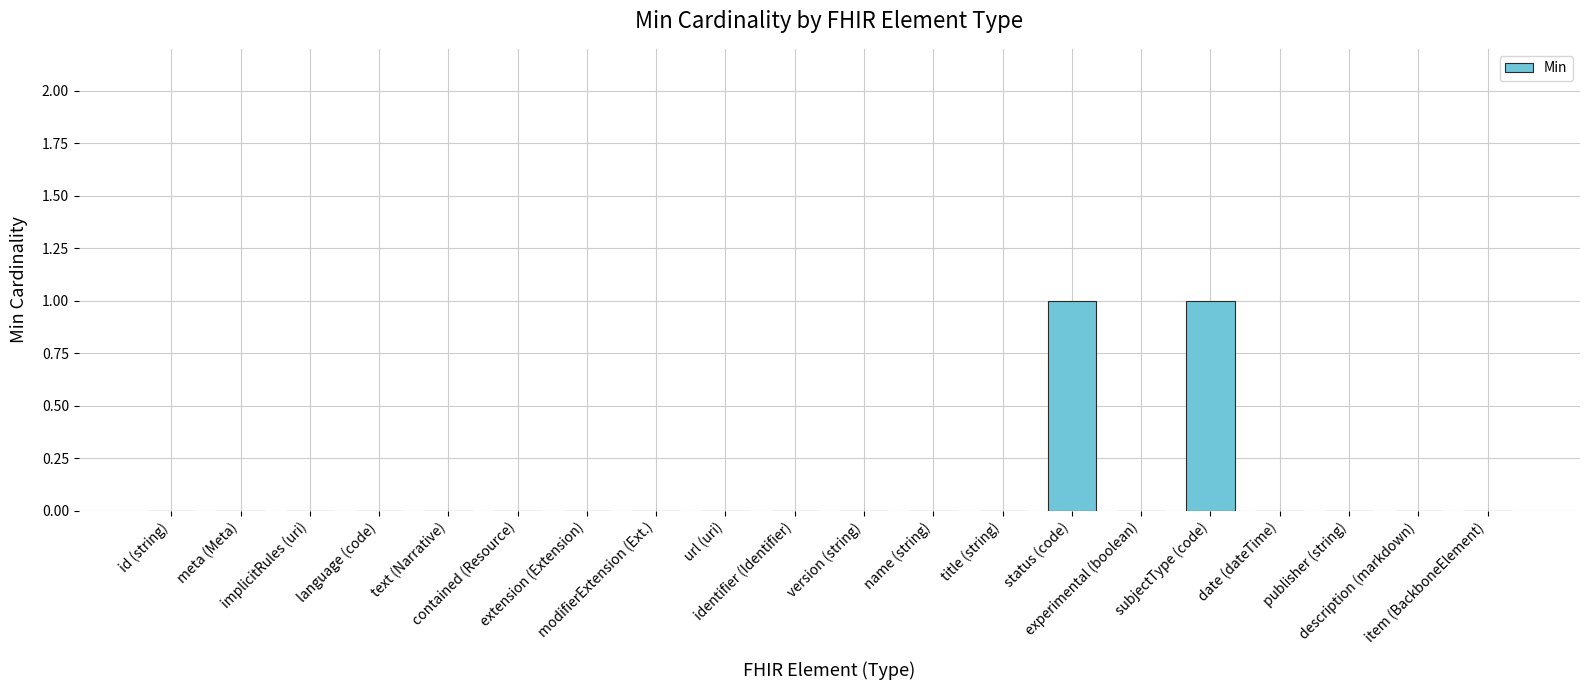

What is the sum of the values at version (string) and subjectType (code)?

1